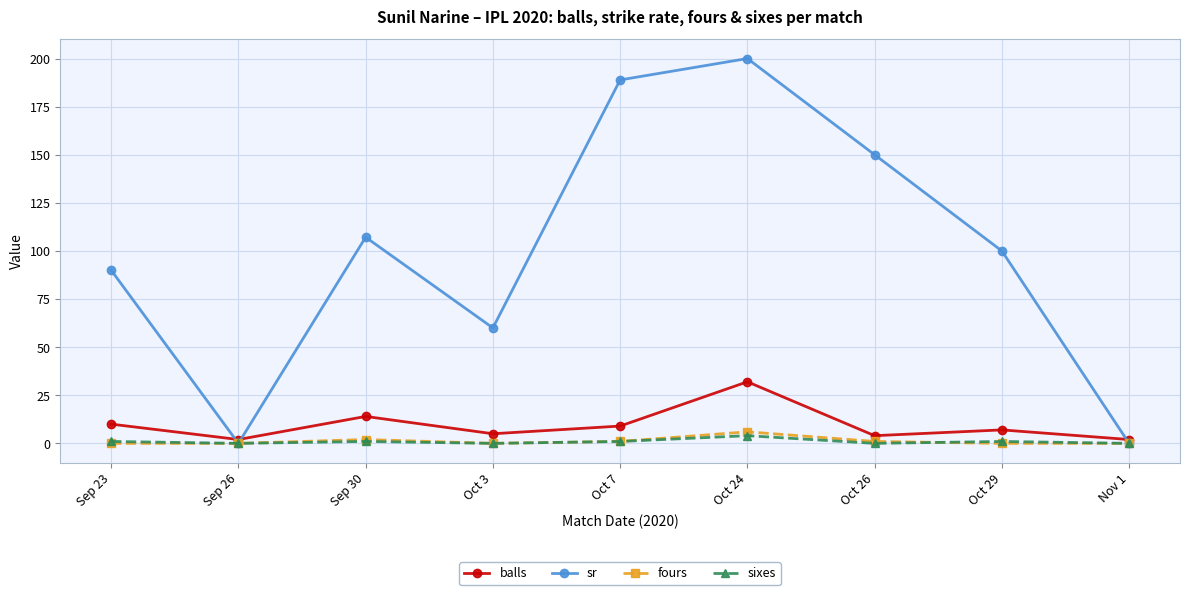

True or false: balls has more than 2 points higher than both neighbors.

True